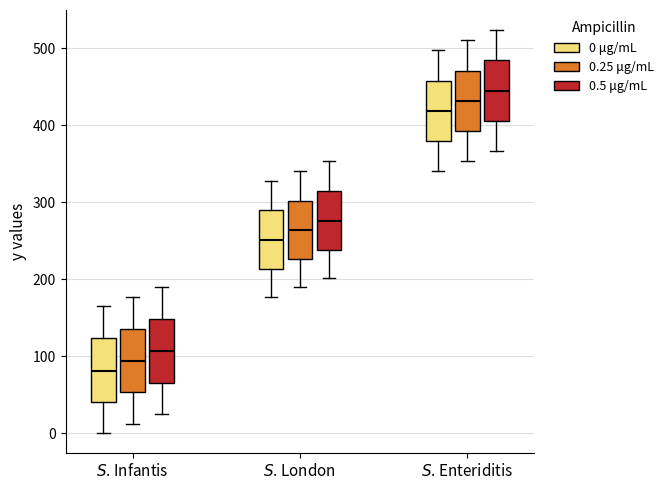

Reading left to right, read every box against the y-axis: the position of its median line, the range the box covers, and the ends of its whiskers. The values are not printed on the chart, so give them approximately, as read against the axis.

$S$. Infantis (0 μg/mL): median 80, box 40 to 120, whiskers 0 to 160
$S$. Infantis (0.25 μg/mL): median 90, box 50 to 140, whiskers 10 to 180
$S$. Infantis (0.5 μg/mL): median 110, box 70 to 150, whiskers 20 to 190
$S$. London (0 μg/mL): median 250, box 210 to 290, whiskers 180 to 330
$S$. London (0.25 μg/mL): median 260, box 230 to 300, whiskers 190 to 340
$S$. London (0.5 μg/mL): median 280, box 240 to 310, whiskers 200 to 350
$S$. Enteriditis (0 μg/mL): median 420, box 380 to 460, whiskers 340 to 500
$S$. Enteriditis (0.25 μg/mL): median 430, box 390 to 470, whiskers 350 to 510
$S$. Enteriditis (0.5 μg/mL): median 440, box 410 to 480, whiskers 370 to 520